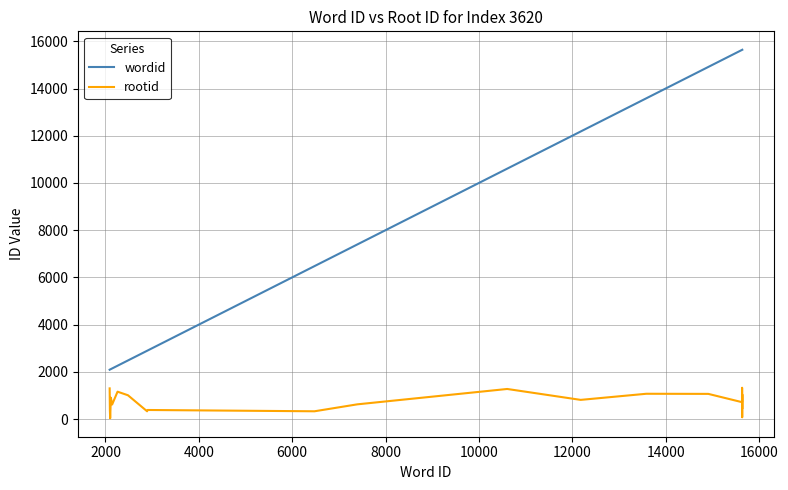

What is the smallest value displayed?

32